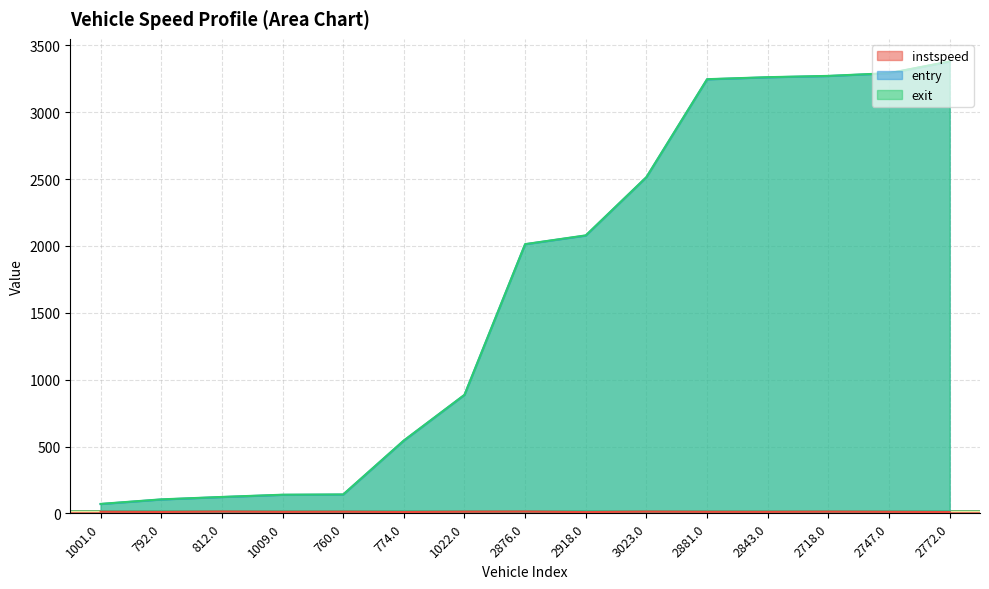

At how many categories does at least one series exceed 1618?

8